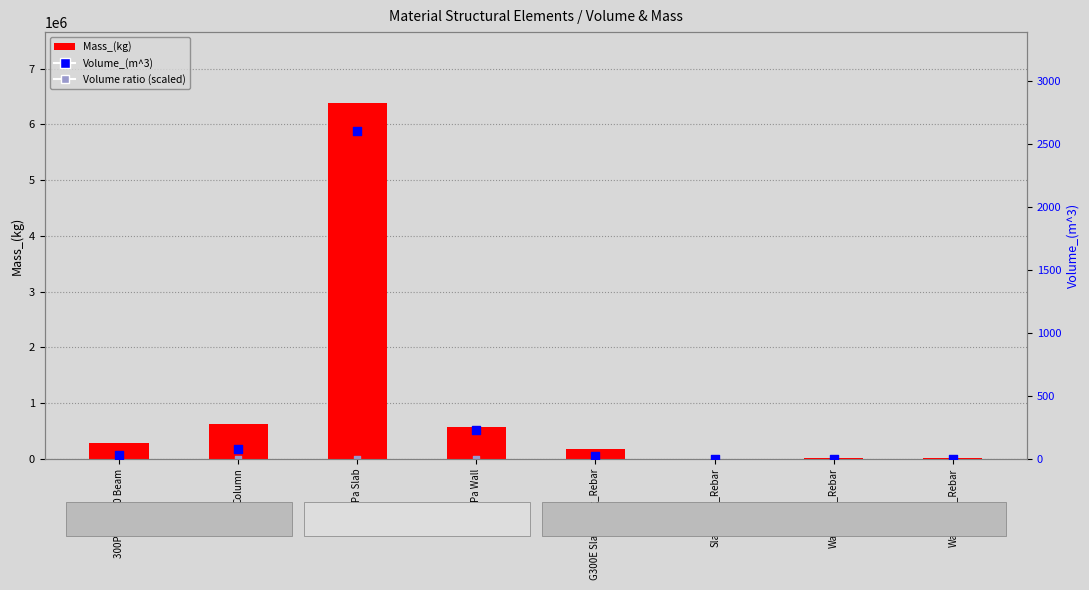

Which series reaches the maximum Y coordinate?

Mass_(kg)